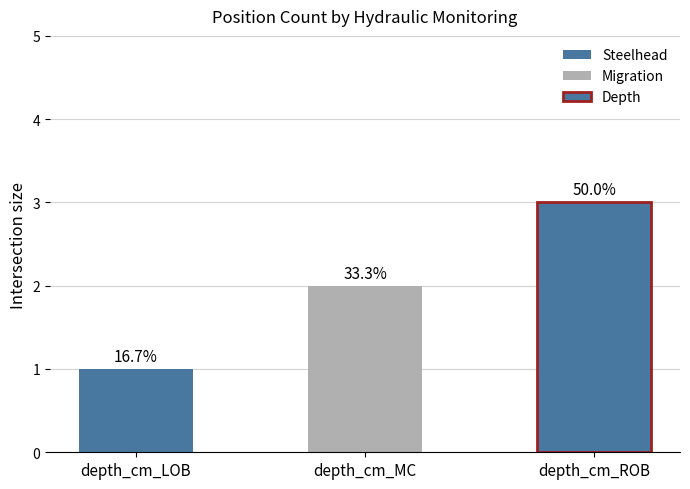

Rank the categories by value from lowest to highest.

depth_cm_LOB, depth_cm_MC, depth_cm_ROB